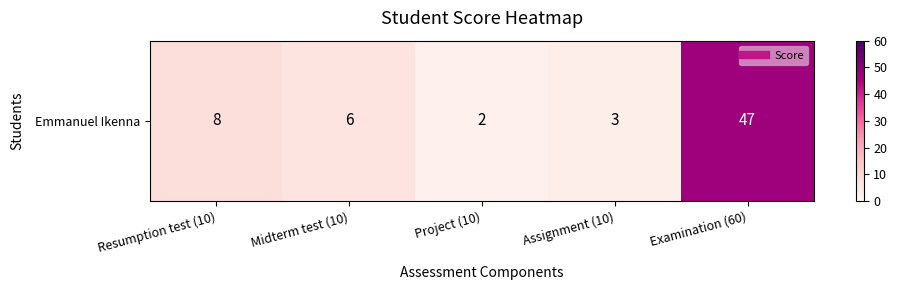

List the labels in order of value, smallest first.

Project (10), Assignment (10), Midterm test (10), Resumption test (10), Examination (60)